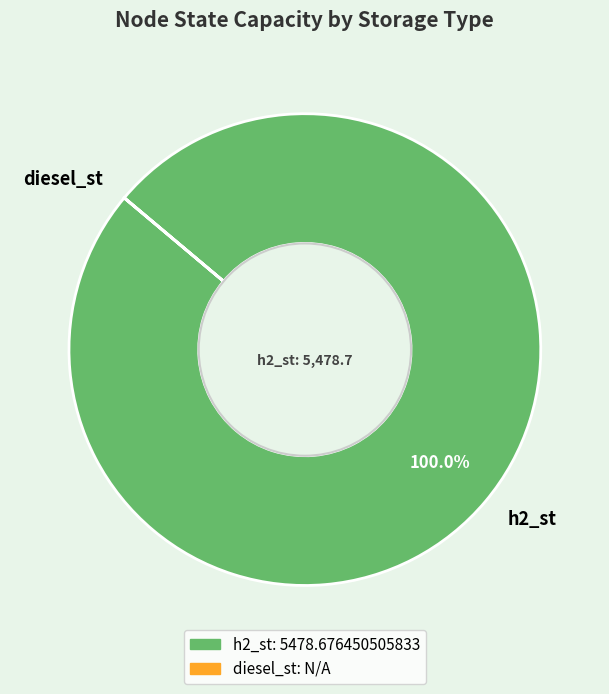

What is the largest slice in the pie chart?

h2_st